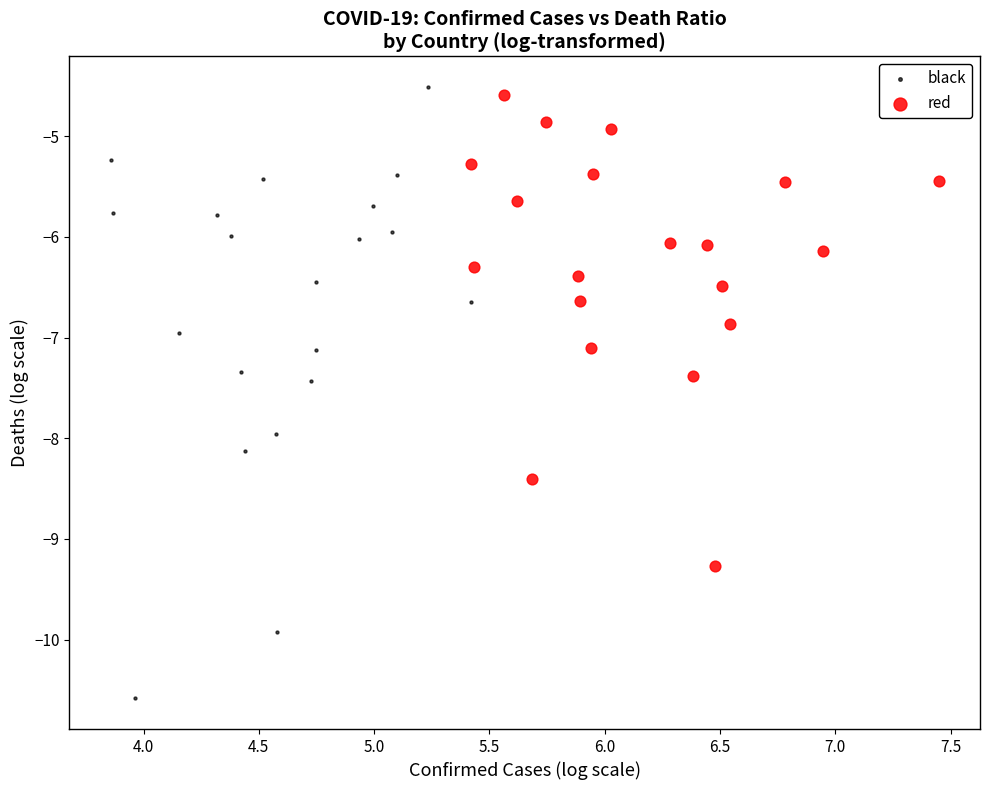

What are all the series names shown in the legend?

black, red